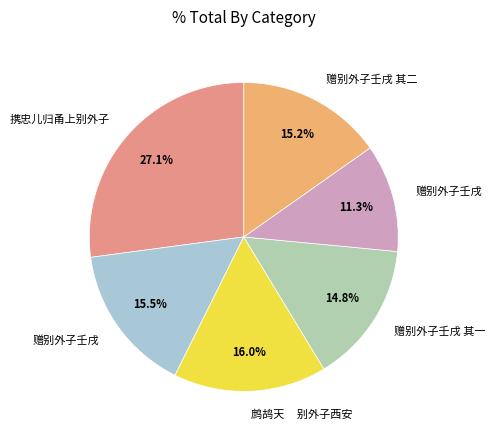

How many slices are in this pie chart?

6